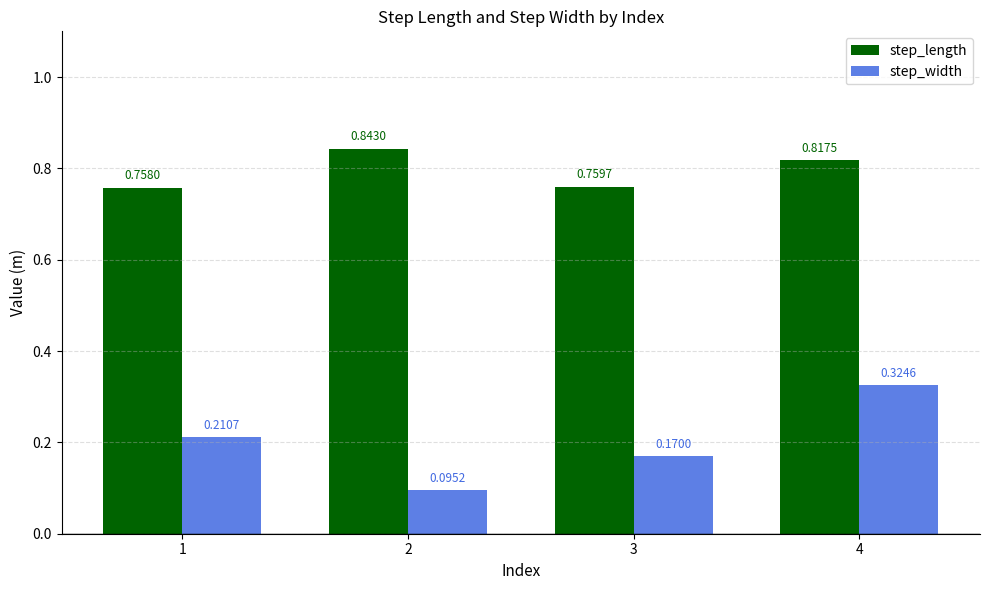

What is the difference between the highest and lowest values at 2?

0.7